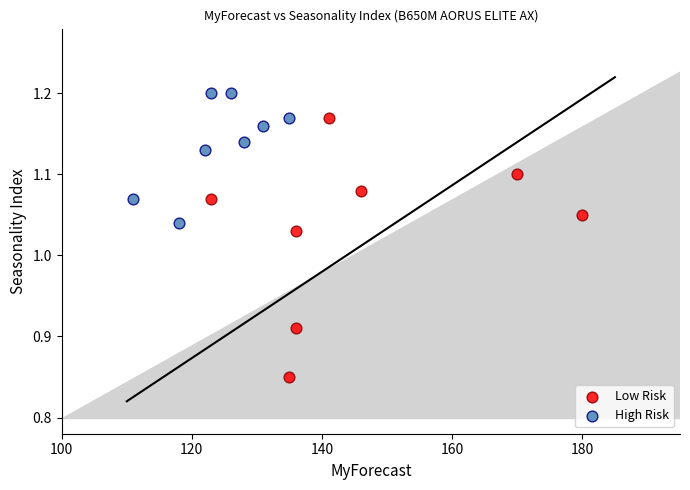

Which series has the largest Y range (max minus min)?

Low Risk